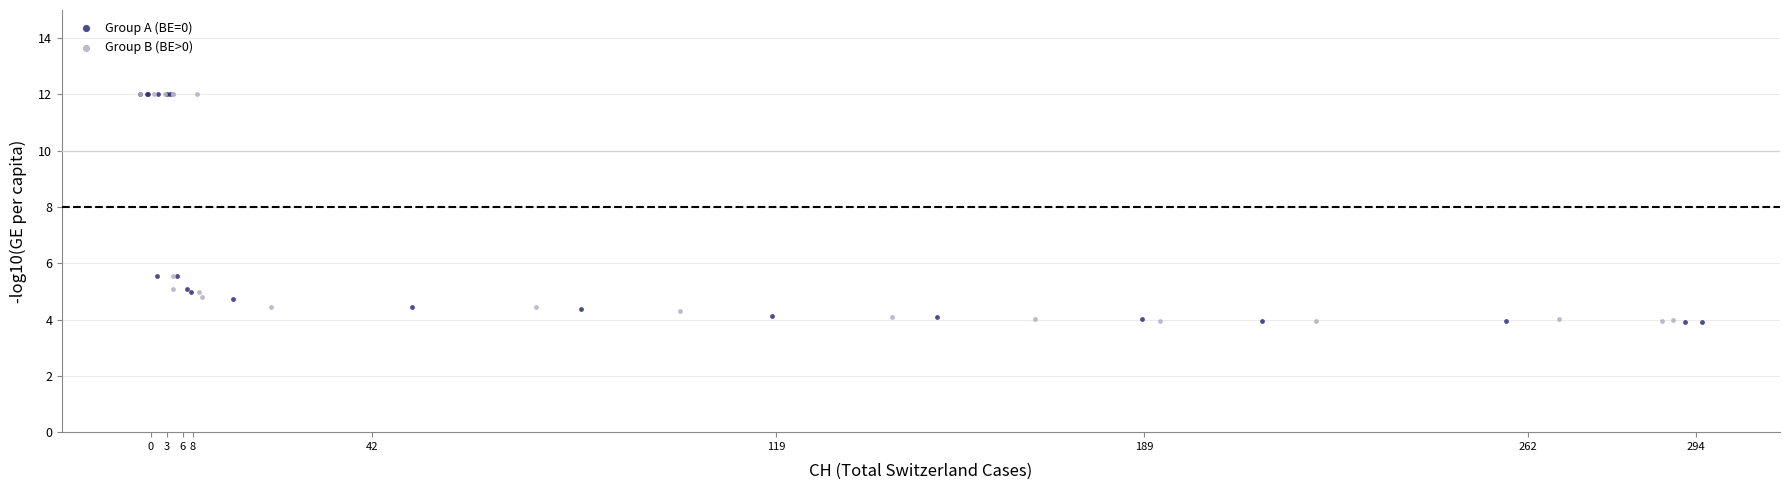

What are all the series names shown in the legend?

Group A (BE=0), Group B (BE>0)